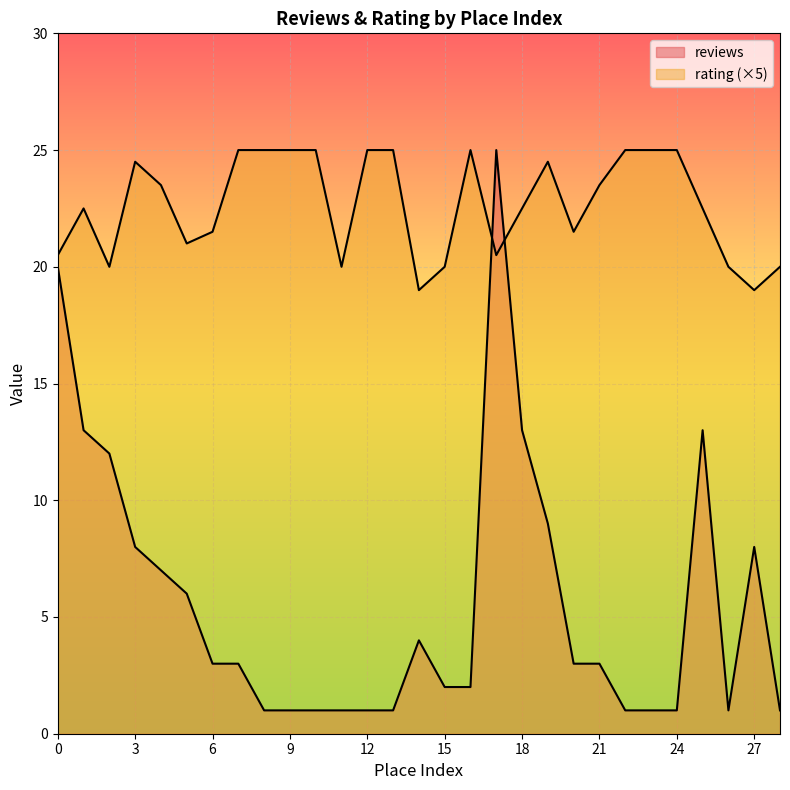

Reading left to right, what are all the values shown in this chart?

reviews: 20.0	13.0	12.0	8.0	7.0	6.0	3.0	3.0	1.0	1.0	1.0	1.0	1.0	1.0	4.0	2.0	2.0	25.0	13.0	9.0	3.0	3.0	1.0	1.0	1.0	13.0	1.0	8.0	1.0
rating: 20.5	22.5	20.0	24.5	23.5	21.0	21.5	25.0	25.0	25.0	25.0	20.0	25.0	25.0	19.0	20.0	25.0	20.5	22.5	24.5	21.5	23.5	25.0	25.0	25.0	22.5	20.0	19.0	20.0